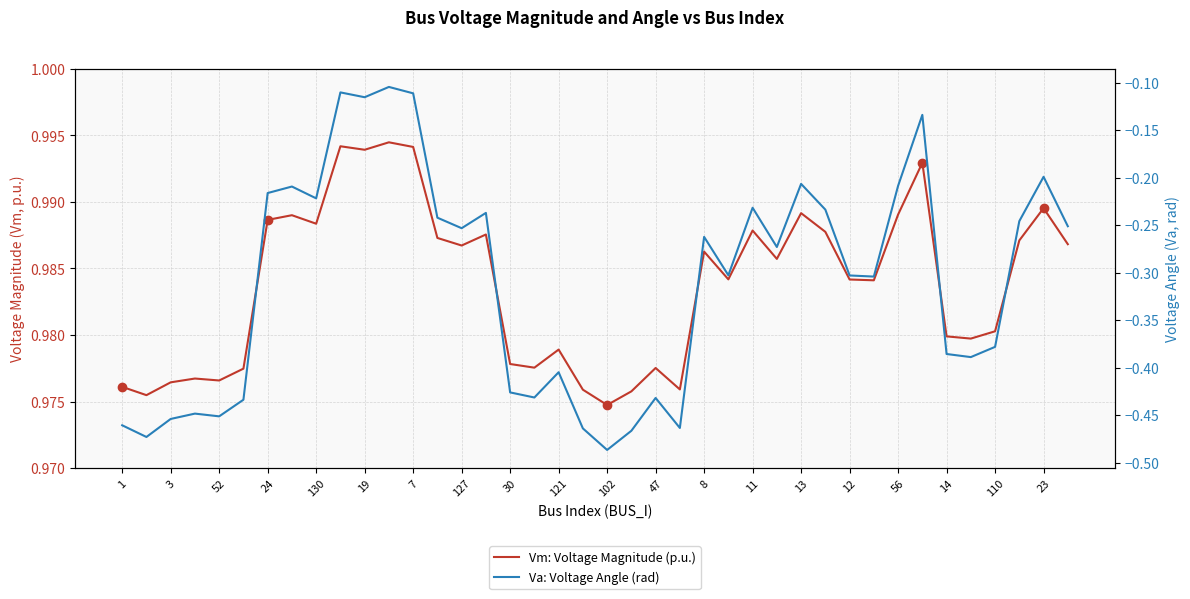

What is the minimum value for Va: Voltage Angle (rad)?

-0.5